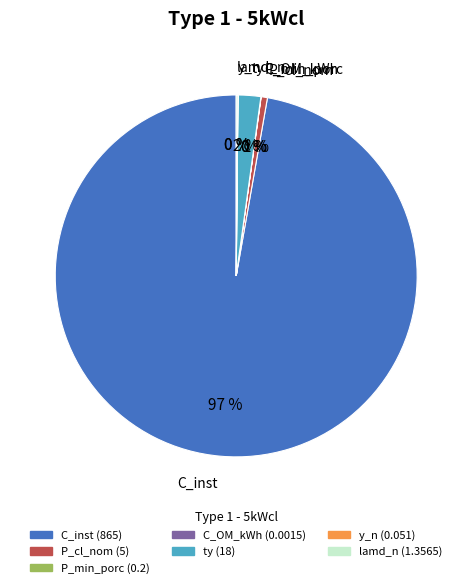

Is it true that ty is 2% of the pie?

True